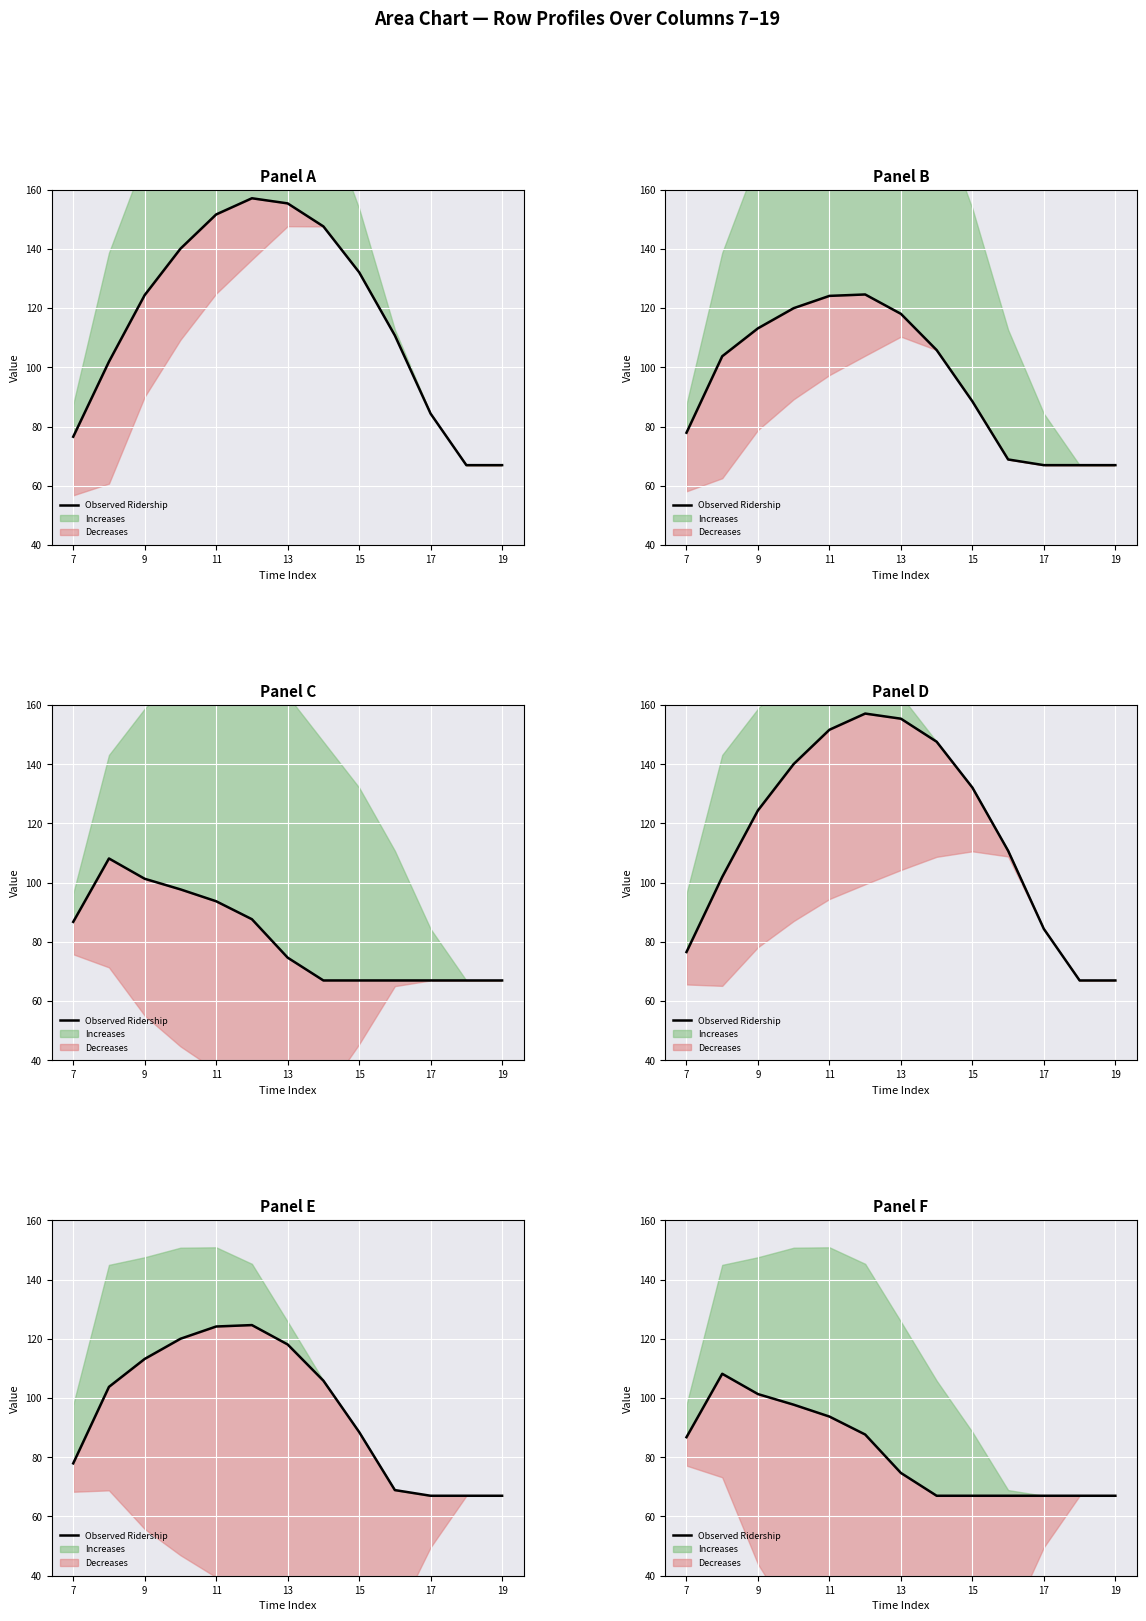

What is the difference between the second highest and minimum values?

34.3